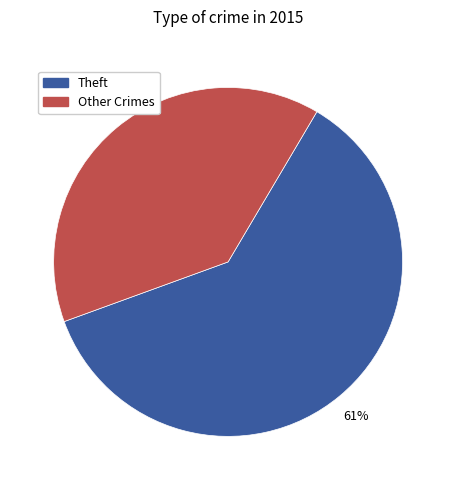

Is there any slice that represents more than half of the pie?

Yes